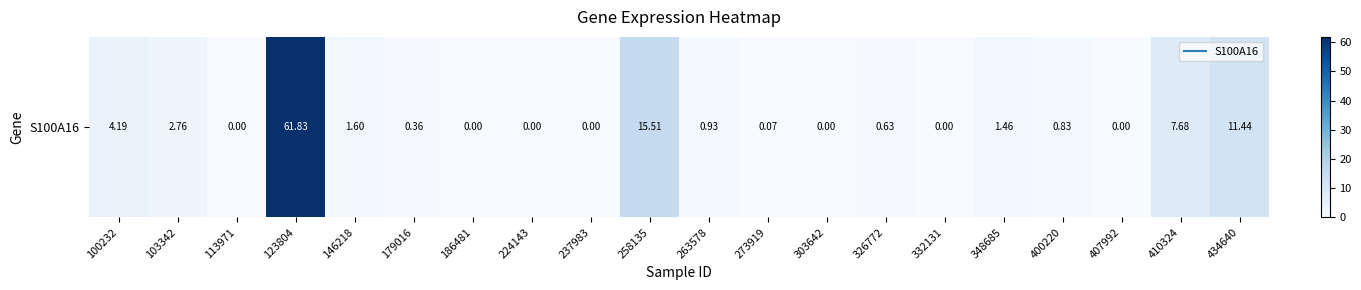

Reading right to left, extract all data points from this chart.

434640=11.4	410324=7.7	407992=0.0	400220=0.8	348685=1.5	332131=0.0	326772=0.6	303642=0.0	273919=0.1	263578=0.9	258135=15.5	237983=0.0	224143=0.0	186481=0.0	179016=0.4	146218=1.6	123804=61.8	113971=0.0	103342=2.8	100232=4.2